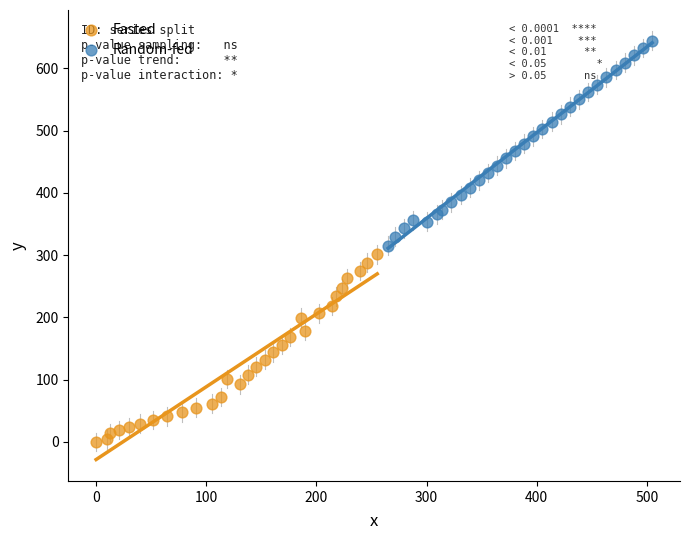

Which series contains the highest Y value?

Random-fed